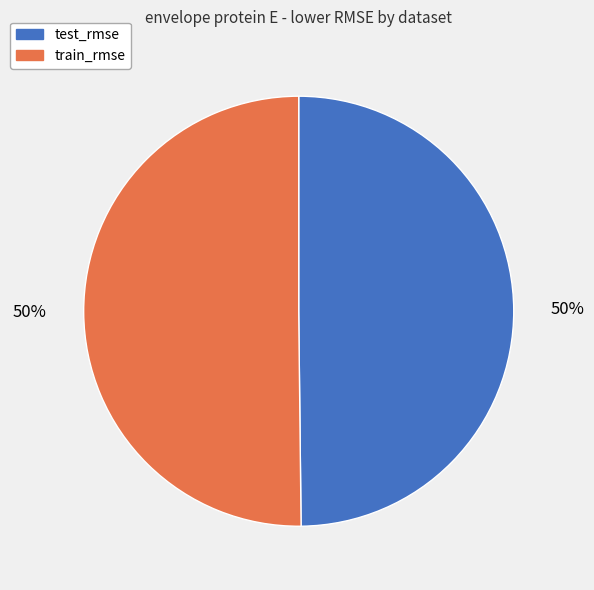

To the nearest percent, what is the combined percentage of test_rmse and train_rmse?

100%